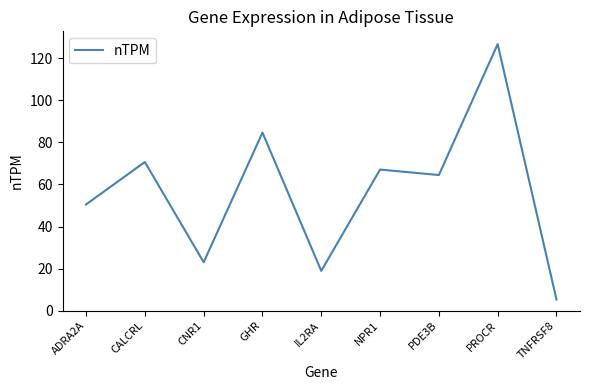

Rank the categories by value from highest to lowest.

PROCR, GHR, CALCRL, NPR1, PDE3B, ADRA2A, CNR1, IL2RA, TNFRSF8